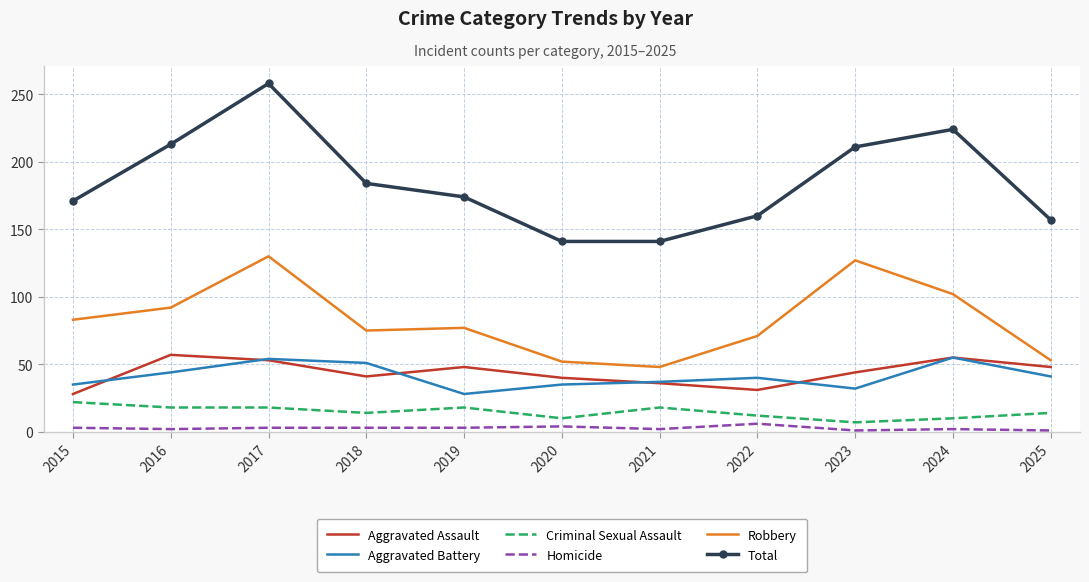

How many categories are shown in the chart?

11